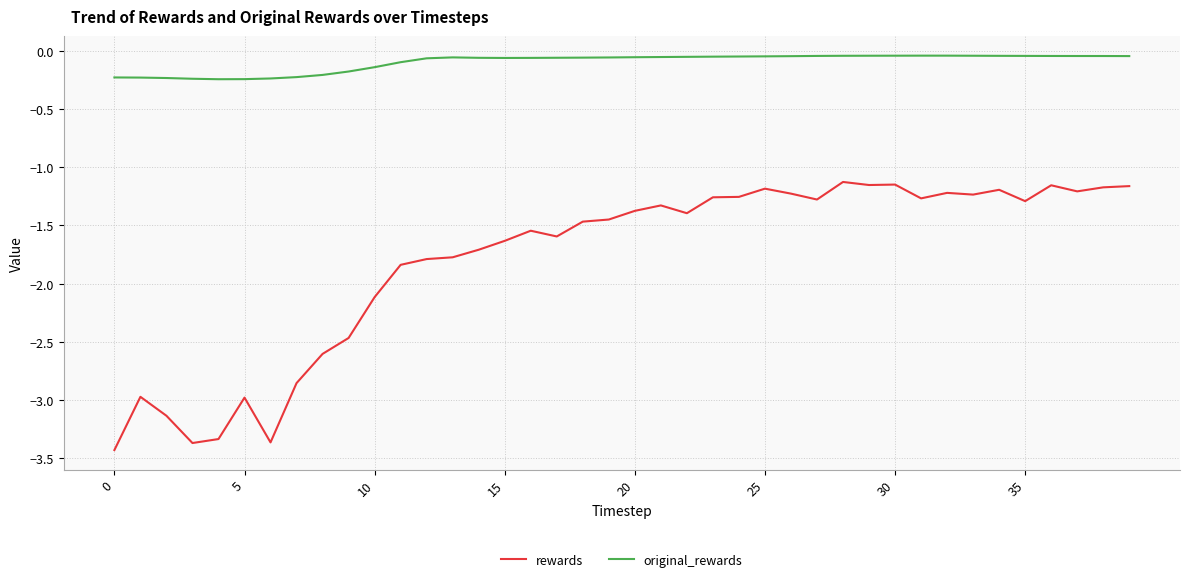

Rank the series by their average value, from lowest to highest.

rewards, original_rewards